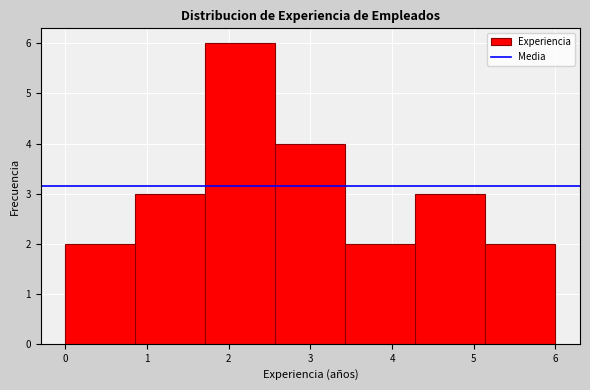

What is the height of the bar covering 0.0 to 0.9 on the x-axis? Neither the bar edges nor the heights are printed on the chart, so give them approximately, as read against the axes.

2